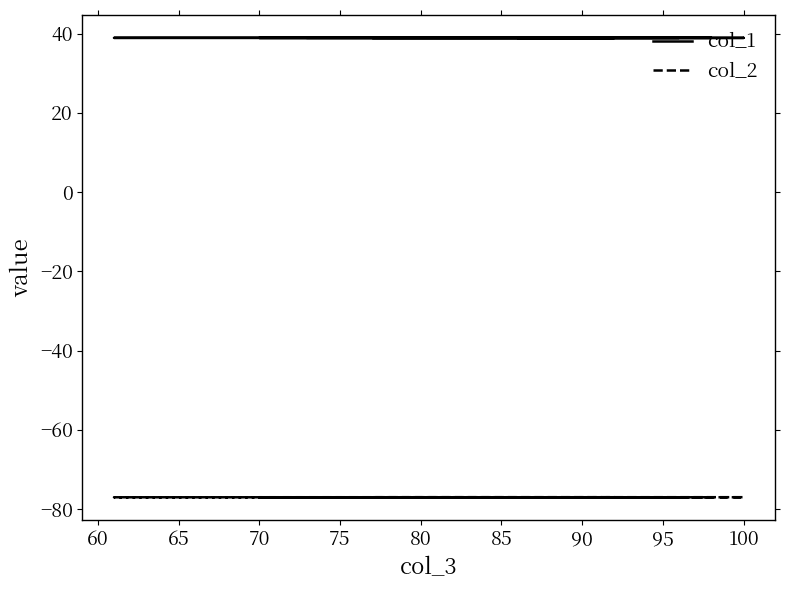

True or false: col_2 has a value of -123.9 at 14.

False